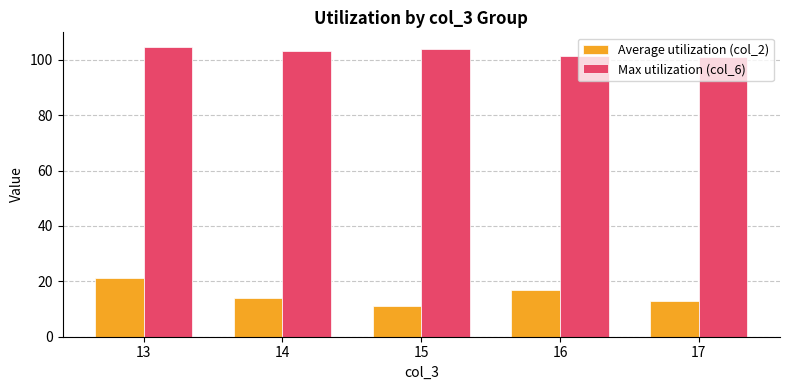

The value of Max utilization (col_6) at 15 is 103.9. True or false?

True